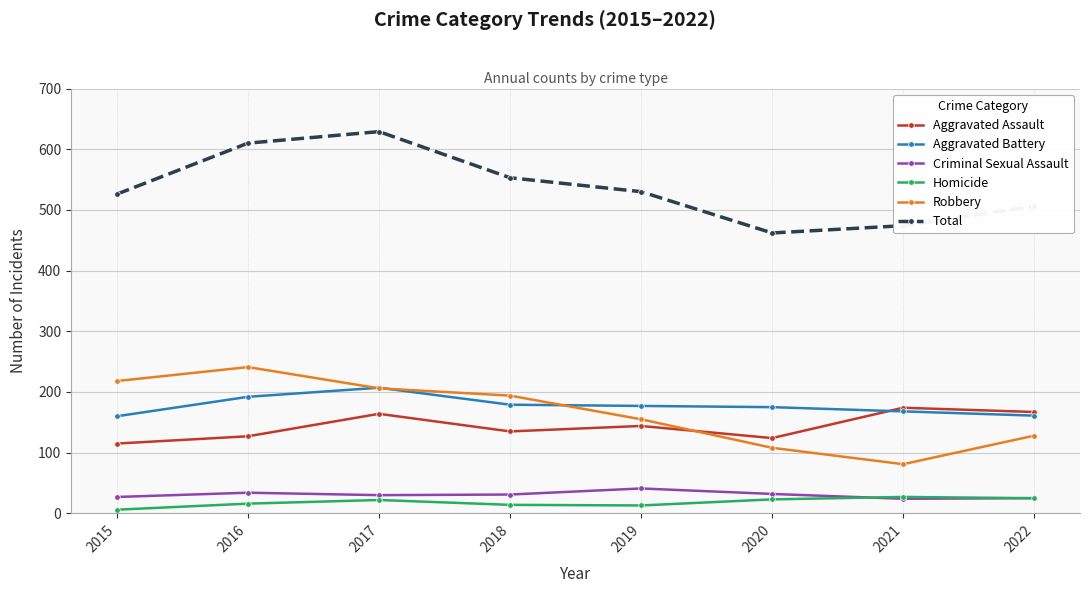

Is it true that Criminal Sexual Assault equals 31 at 2018?

True